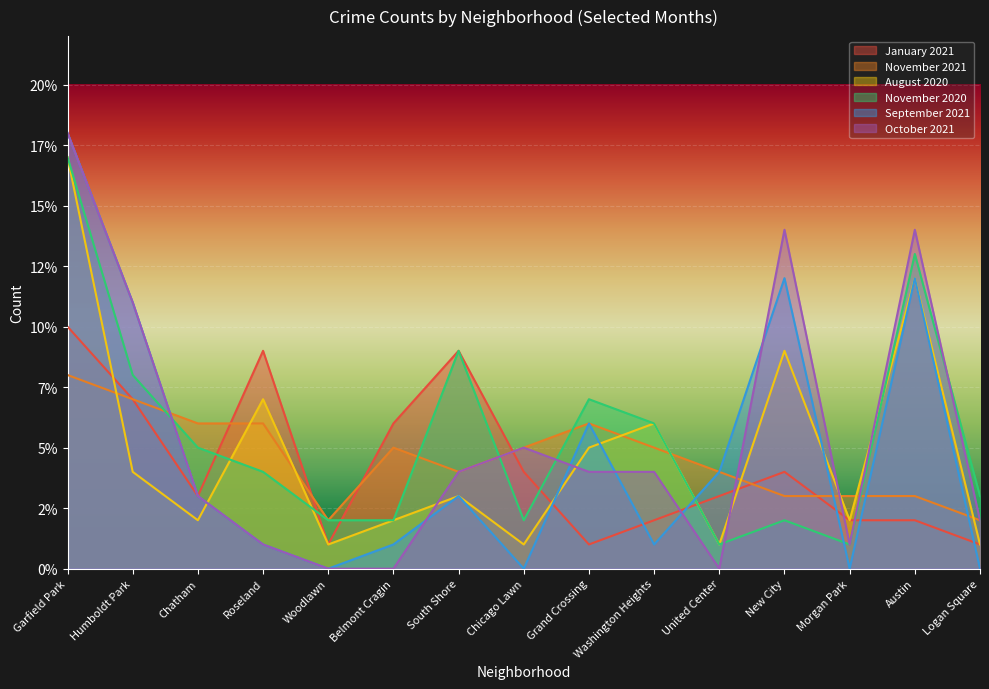

Reading left to right, transcribe all the data shown in this chart.

January 2021: 10	7	3	9	1	6	9	4	1	2	3	4	2	2	1
November 2021: 8	7	6	6	2	5	4	5	6	5	4	3	3	3	2
August 2020: 17	4	2	7	1	2	3	1	5	6	1	9	2	12	1
November 2020: 17	8	5	4	2	2	9	2	7	6	1	2	1	13	3
September 2021: 18	11	3	1	0	1	3	0	6	1	4	12	0	12	0
October 2021: 18	11	3	1	0	0	4	5	4	4	0	14	1	14	2